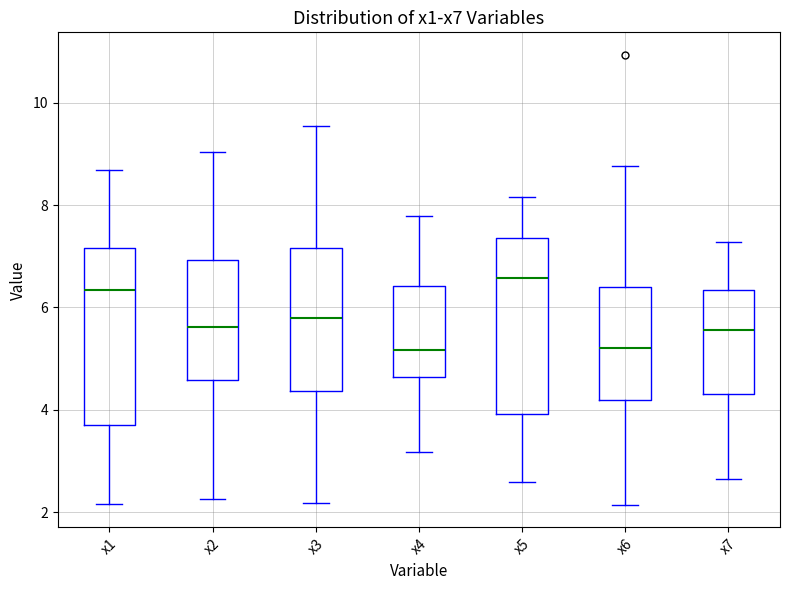

Which box has the highest median line?

x5